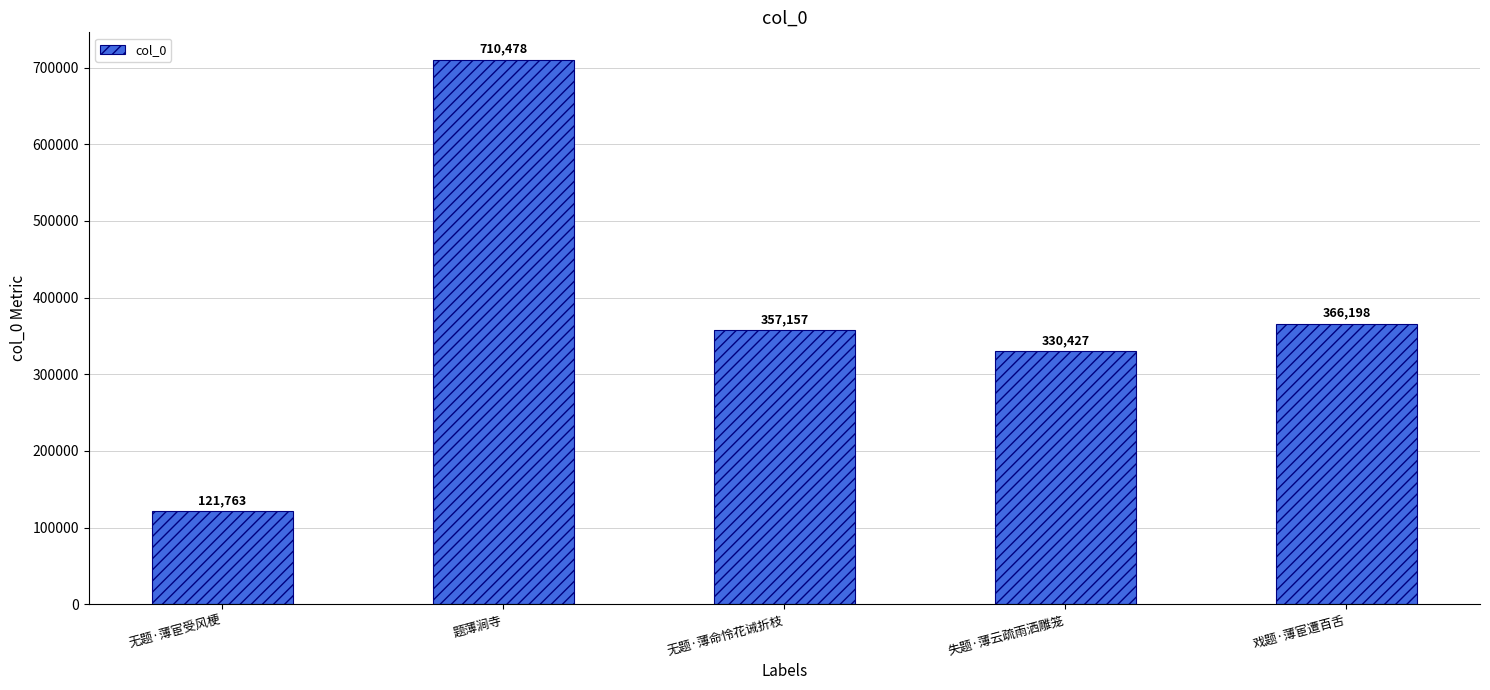

What is the difference between the values at 失题·薄云疏雨洒雕笼 and 戏题·薄宦遭百舌?

35771